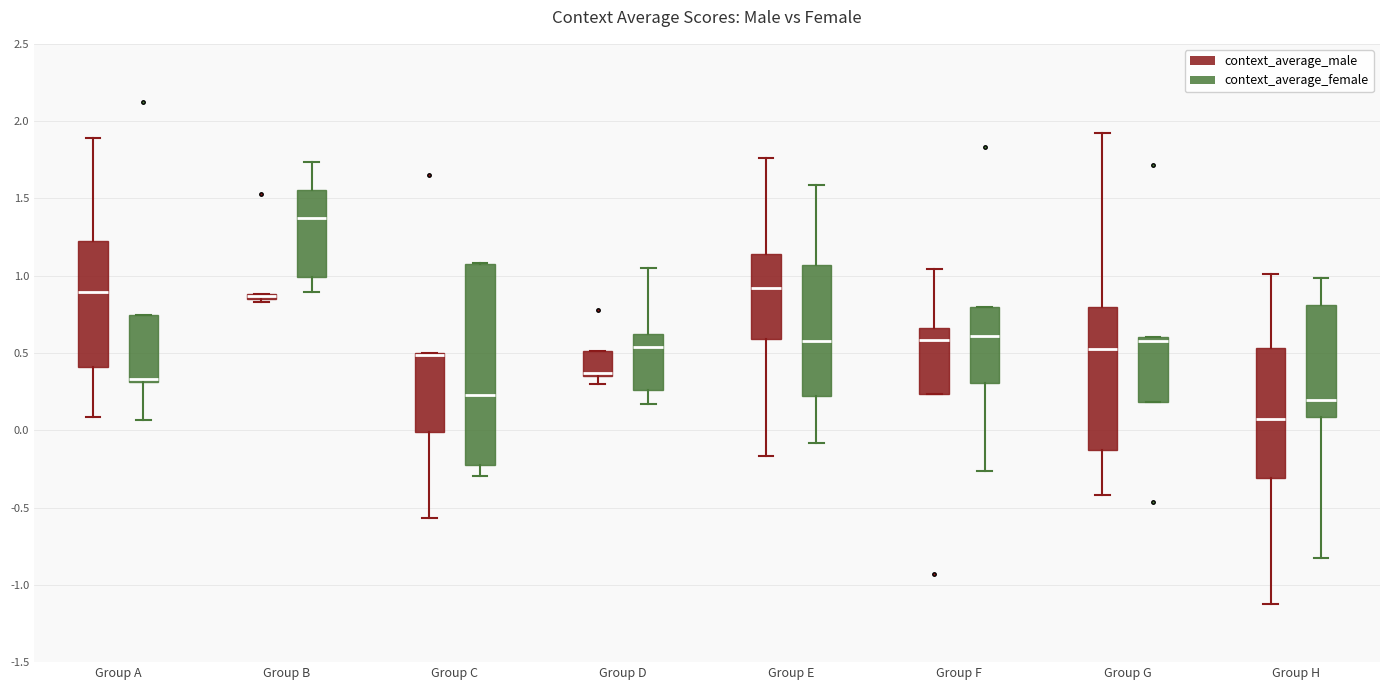

Which box is the tallest, from its lower edge to its upper edge?

Group C (context_average_female)